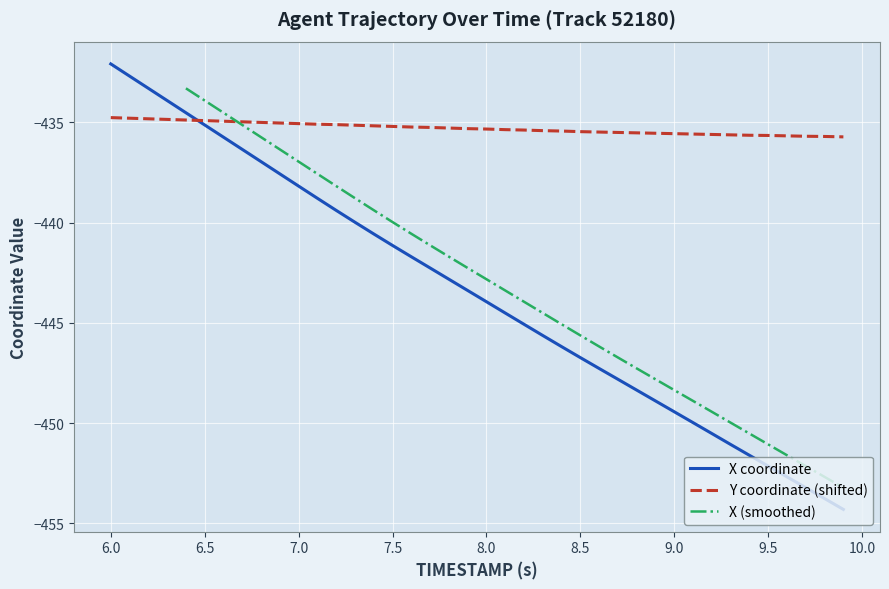

What is the highest value of the X coordinate series?

-432.1